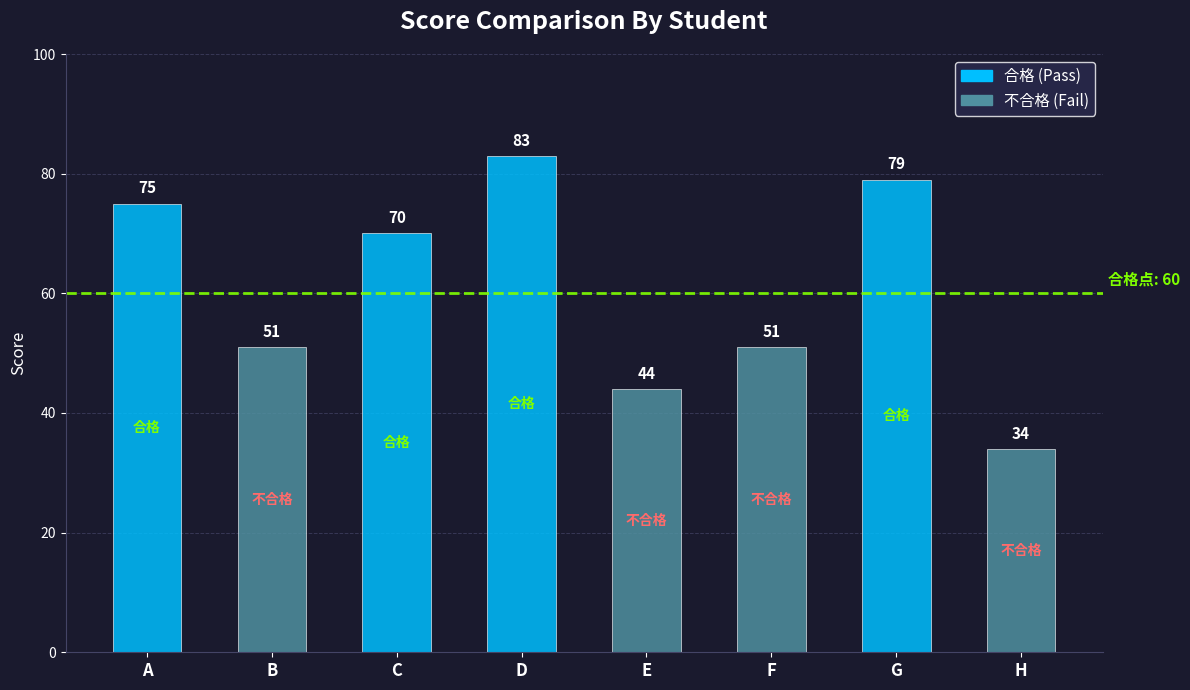

How many bars are there in total?

8